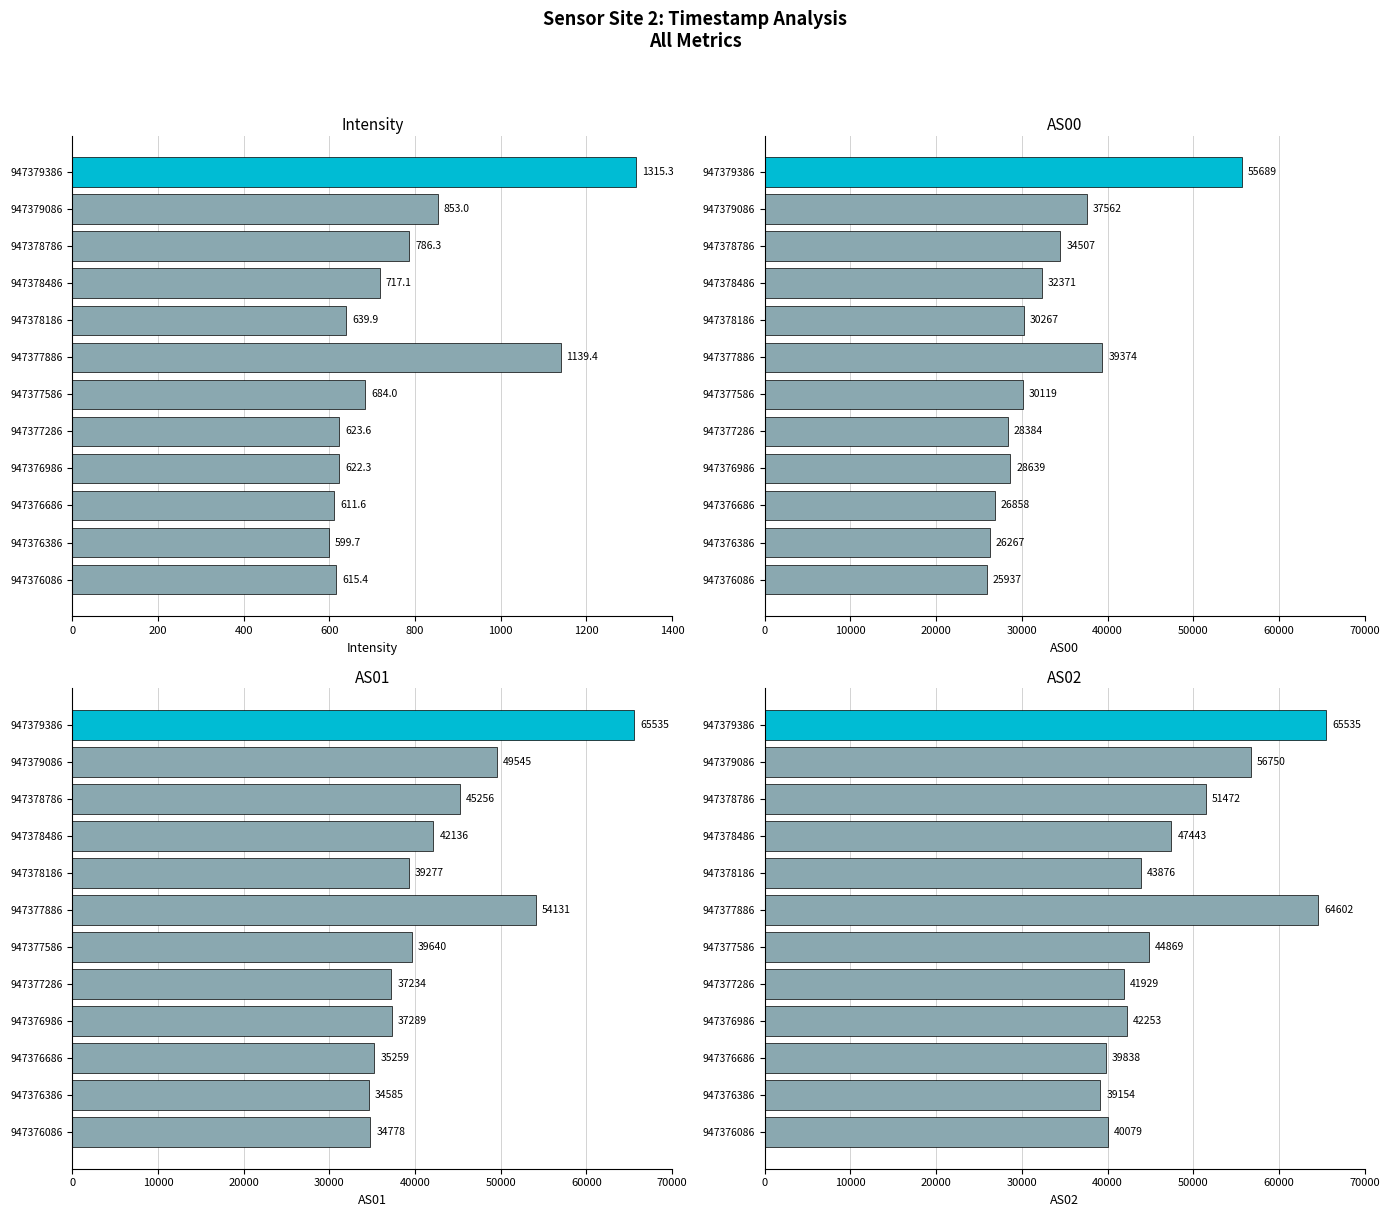

How many categories are shown in the chart?

12